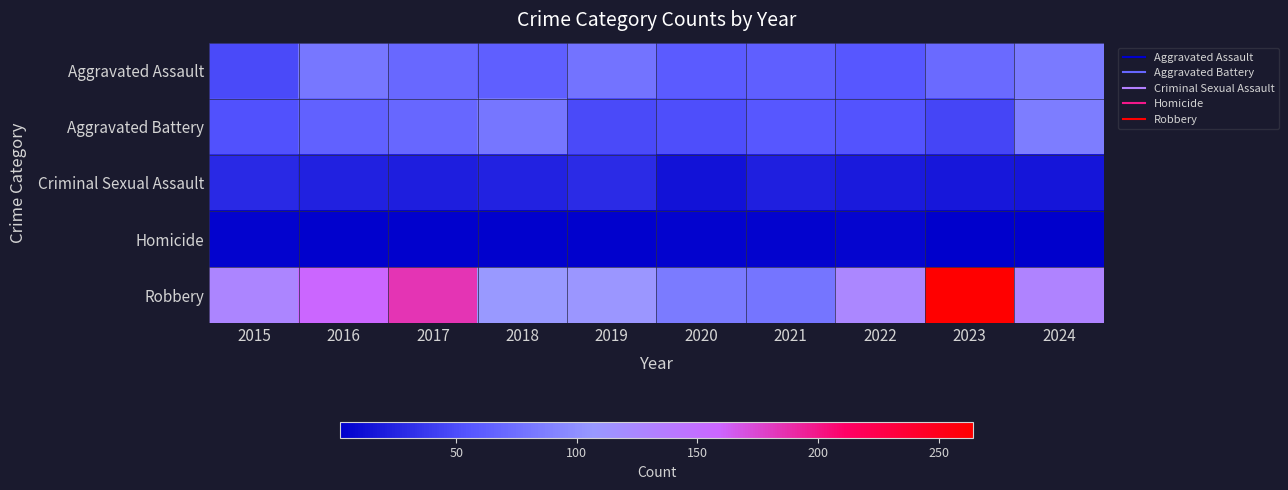

Count the number of categories in the chart.

10